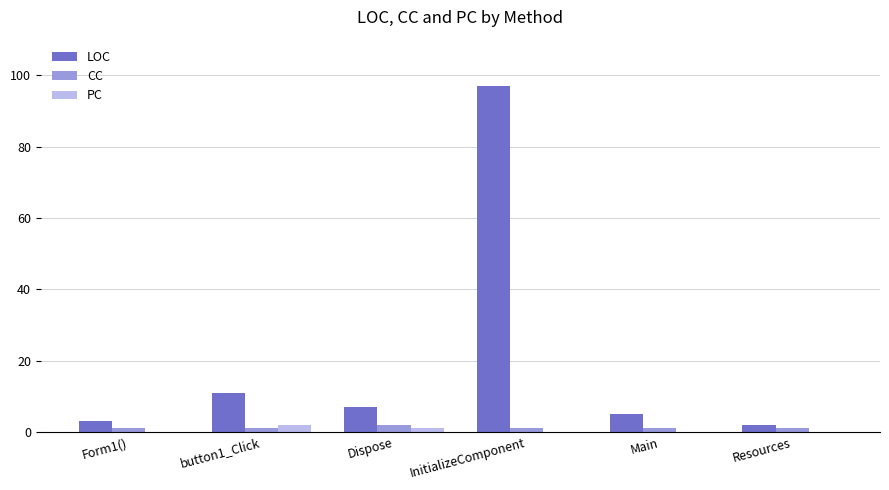

Which series changed the most between Main and Resources?

LOC